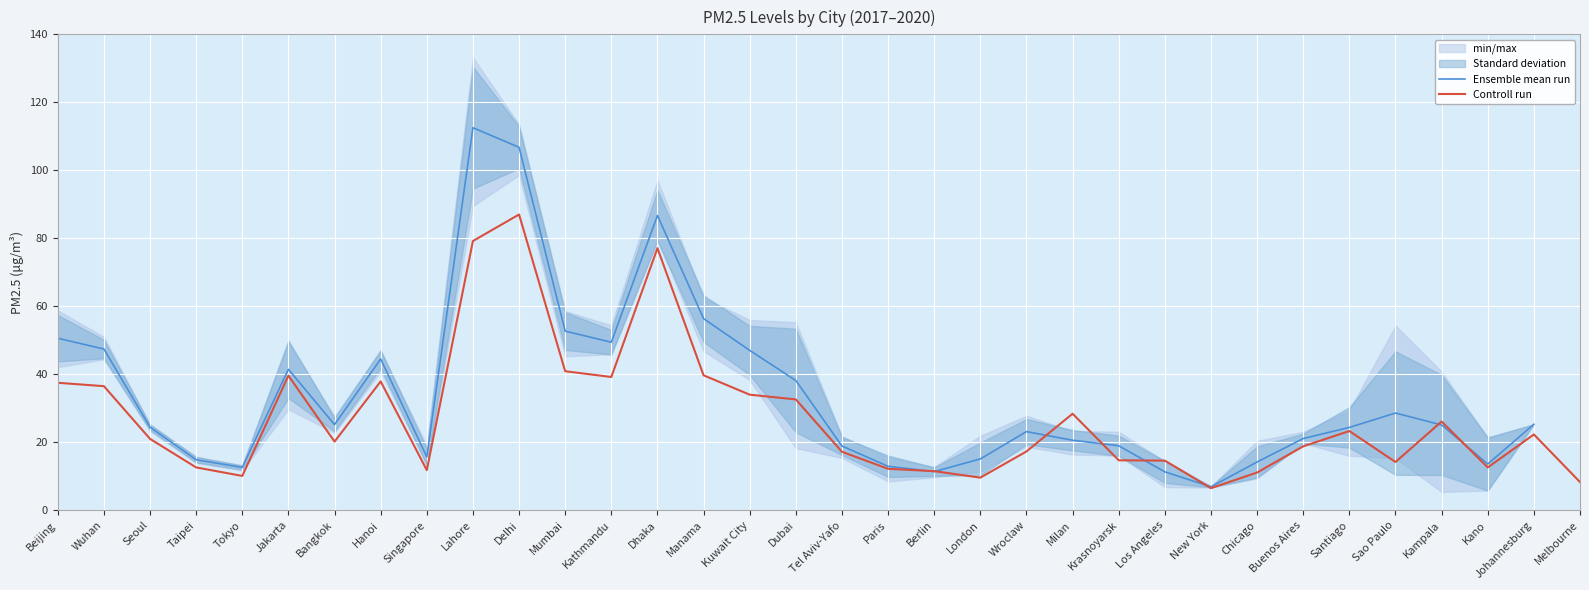

What is the value of the Ensemble mean run point at the 13th from the left?

49.4